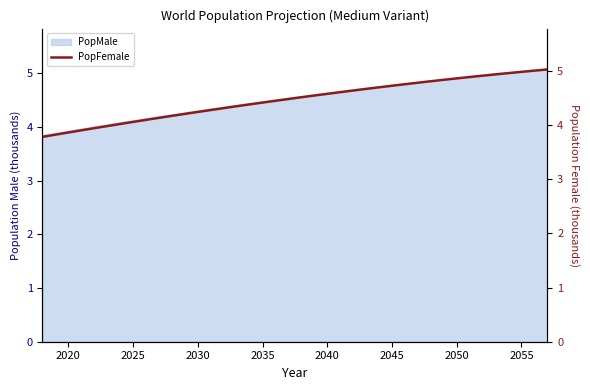

What is the highest value of the PopMale series?

5.1